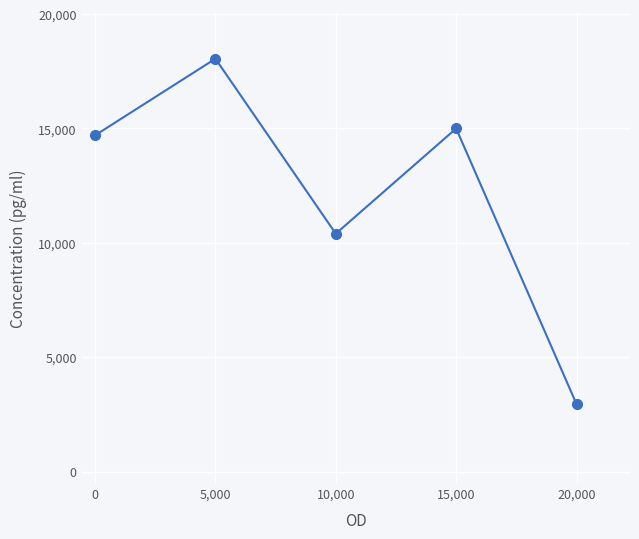

What is the maximum value shown in the chart?

18050